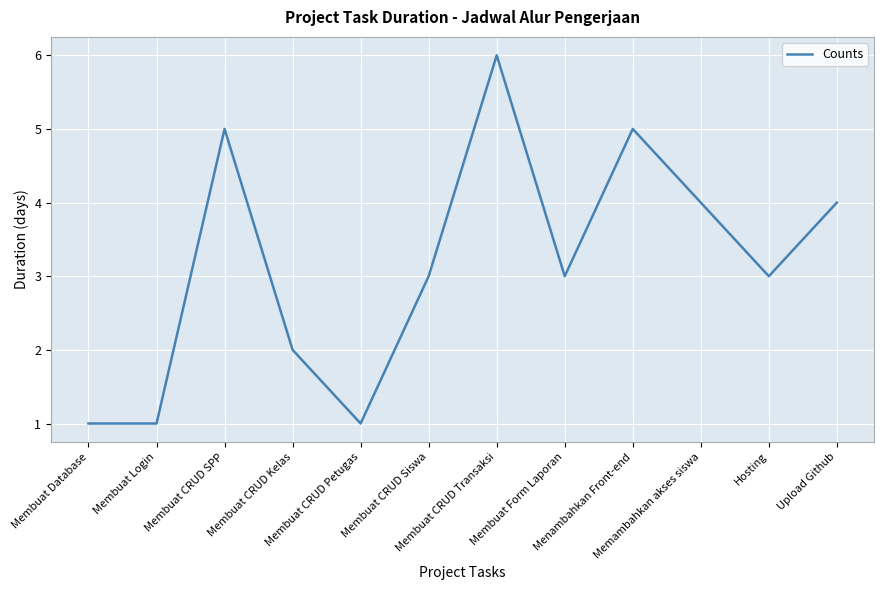

The chart shows a value of 1 at Membuat Database. True or false?

True